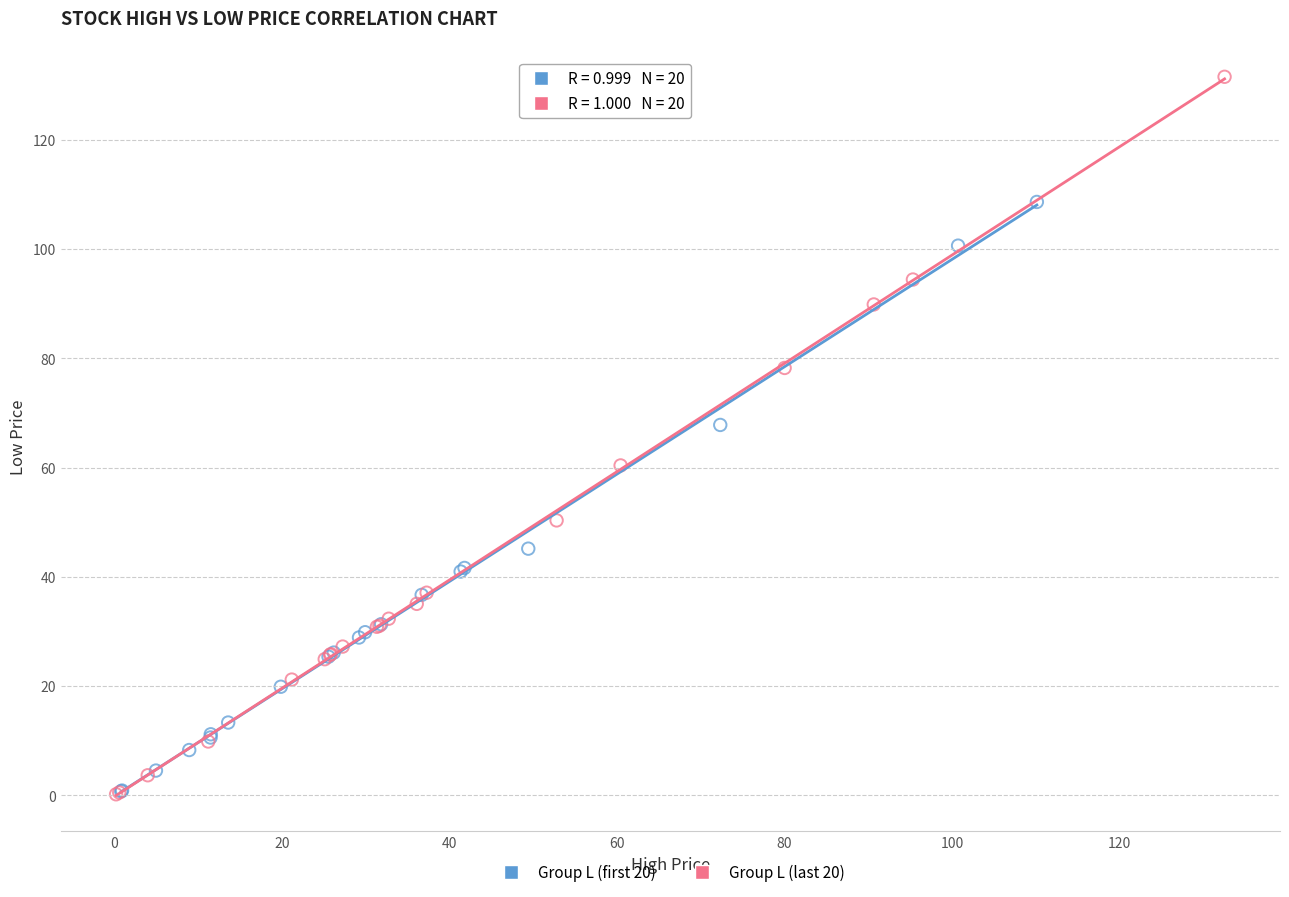

Which series contains the highest Y value?

Group L (last 20)